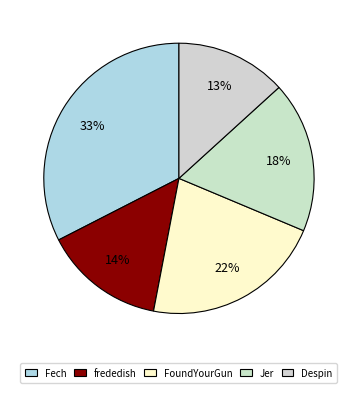

Is it true that Jer is 1% of the pie?

False